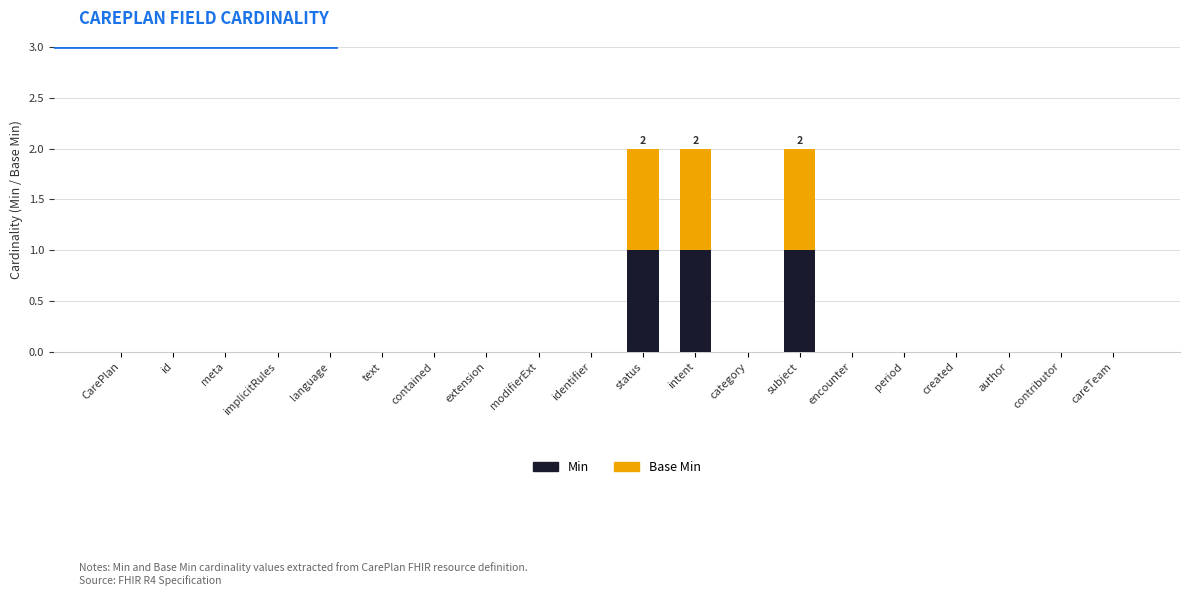

What is the sum of all Min values?

3